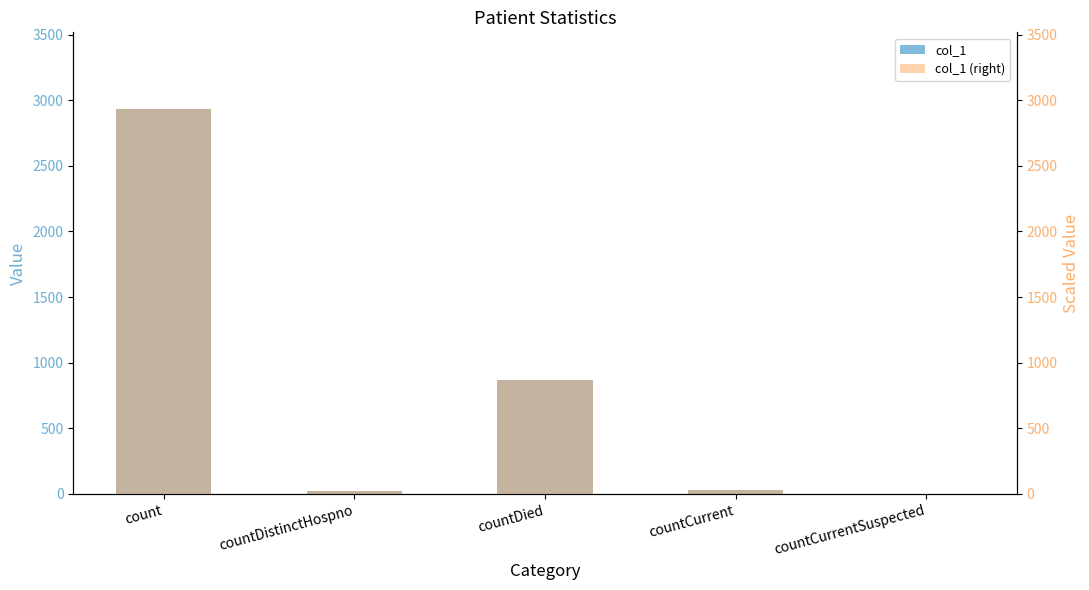

Which category has the highest value in the col_1 series?

count